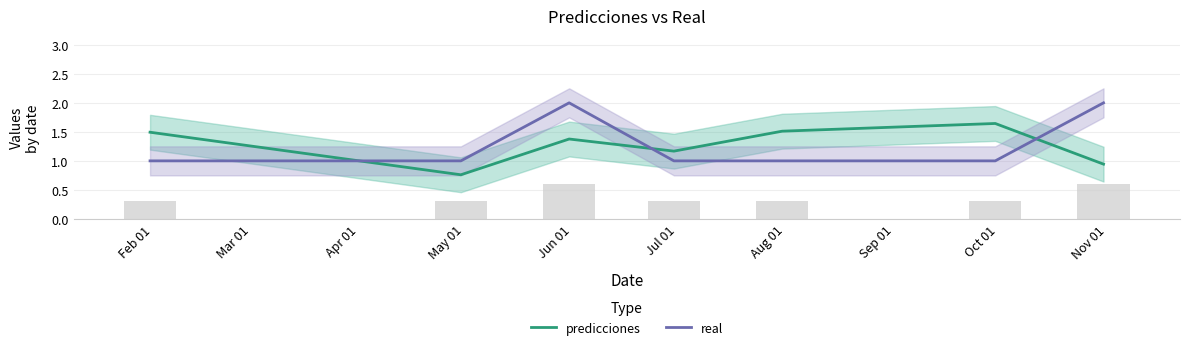

Which series has the widest spread of values?

real